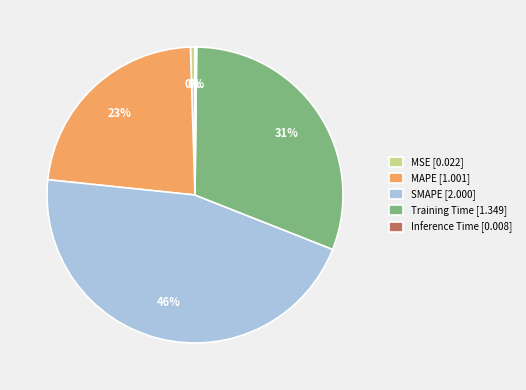

To the nearest percent, what is the combined percentage of MSE and MAPE?

23%